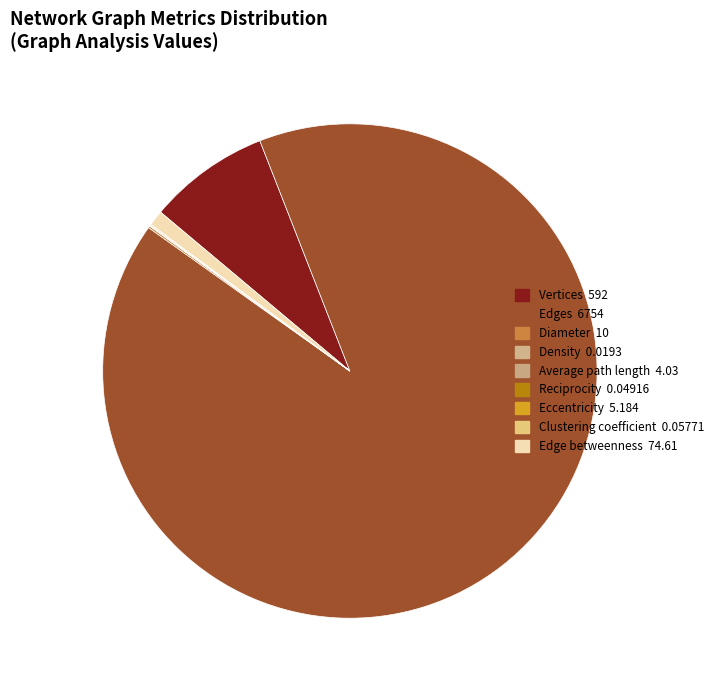

To the nearest percent, what is the average slice percentage?

11%